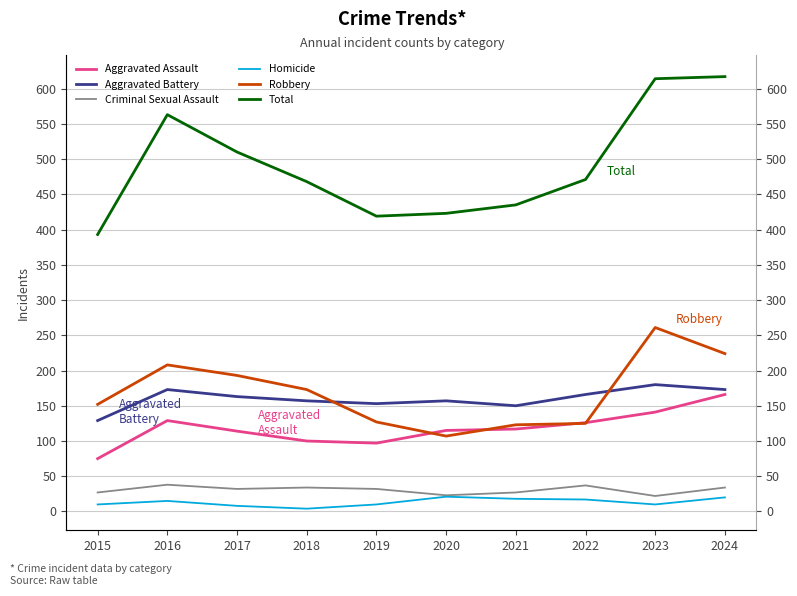

The value of Aggravated Battery at 2023 is 246. True or false?

False